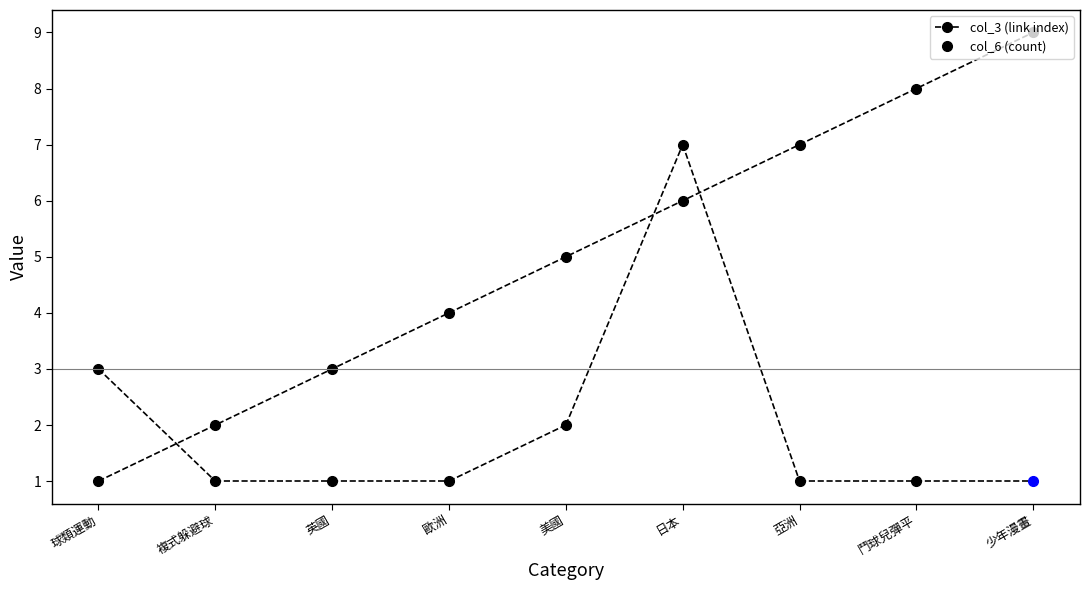

What is the approximate value at 球類運動?

1